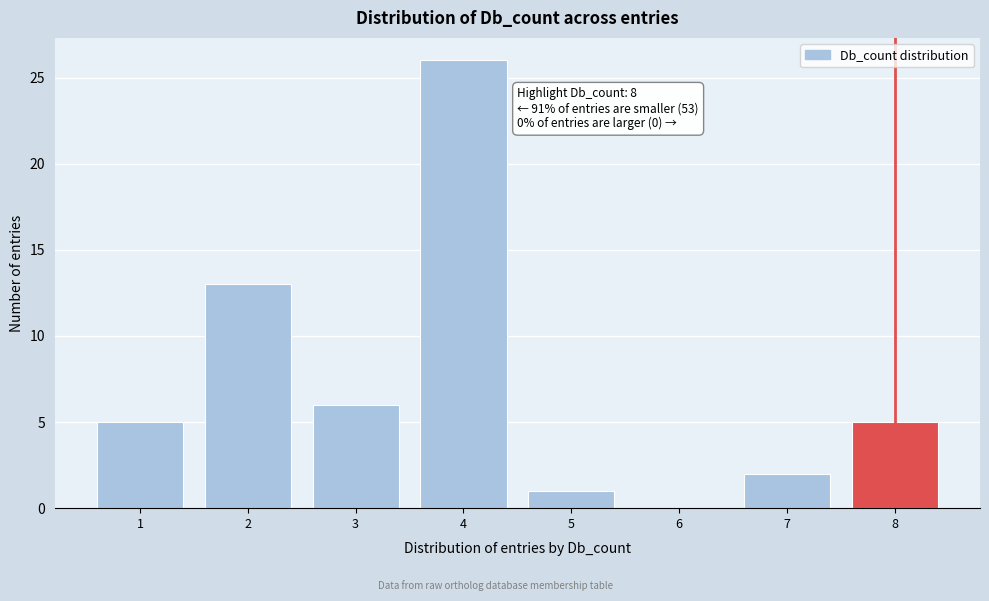

Which range on the x-axis has the tallest bar?

3.5 to 4.5